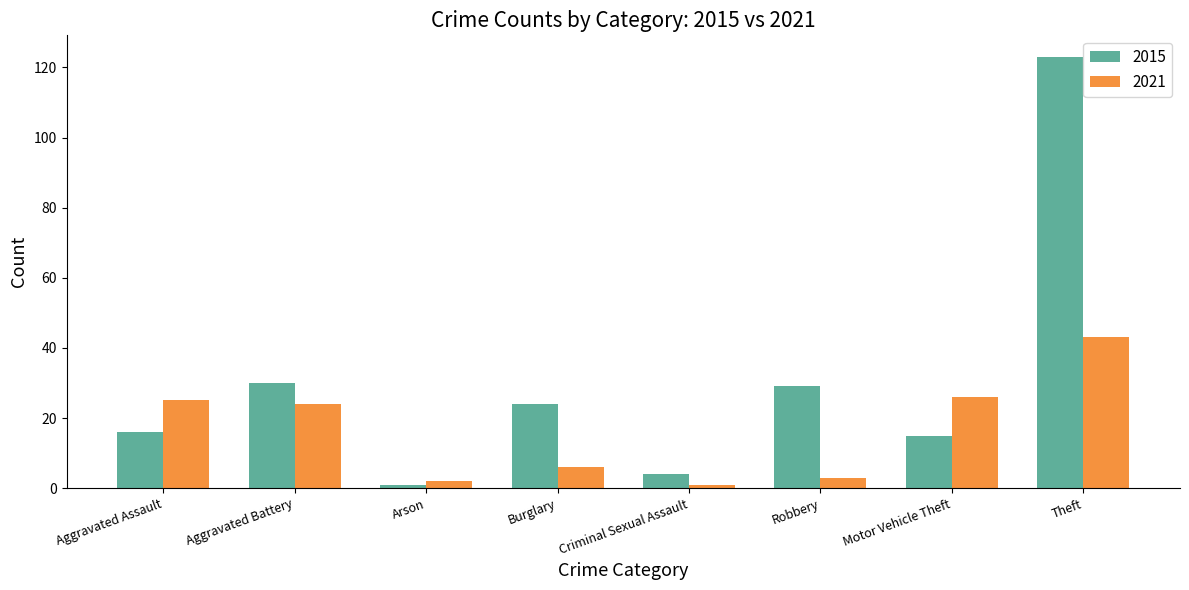

What is the total value across all series at Motor Vehicle Theft?

41